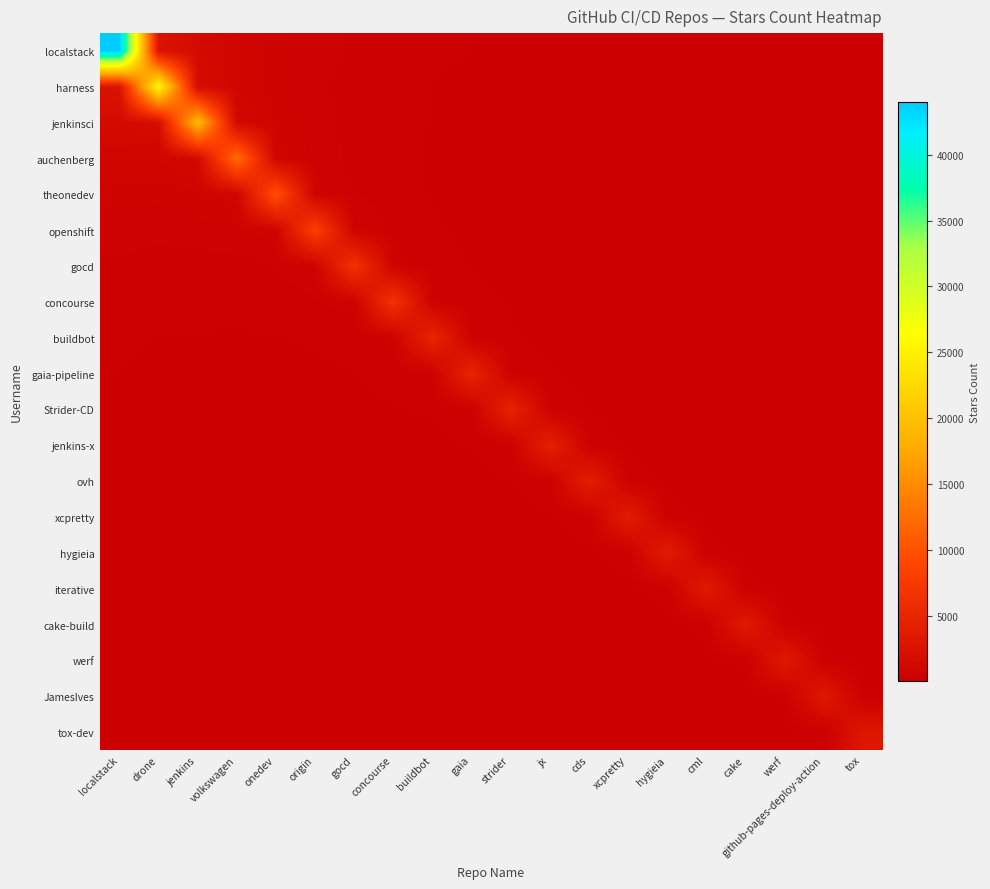

At which category does the chart reach its minimum across all series?

tox